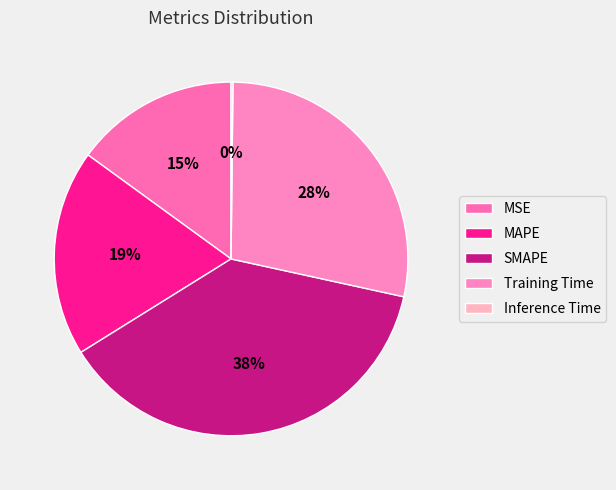

To the nearest percent, what is the difference between the Training Time and MAPE slice percentages?

9%